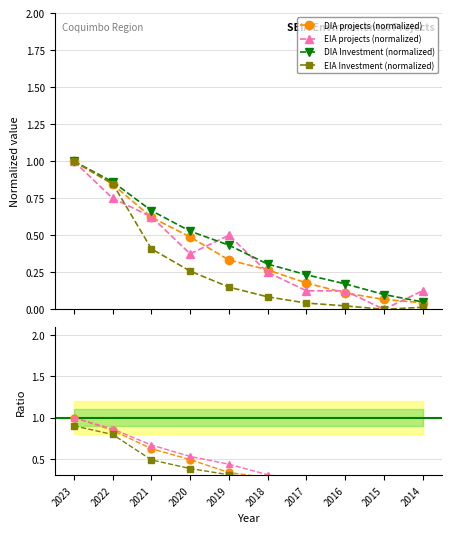

Is this an area chart (filled region under the line)?

No